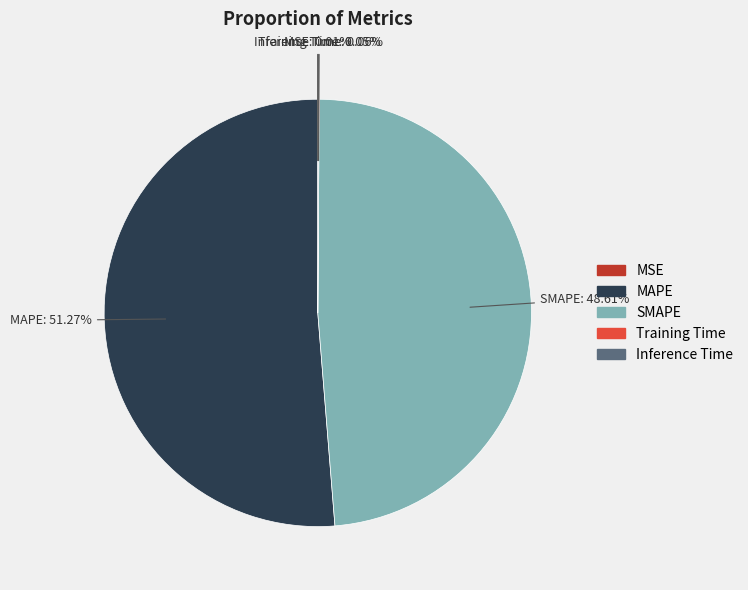

Which slice represents more than half of the pie?

MAPE